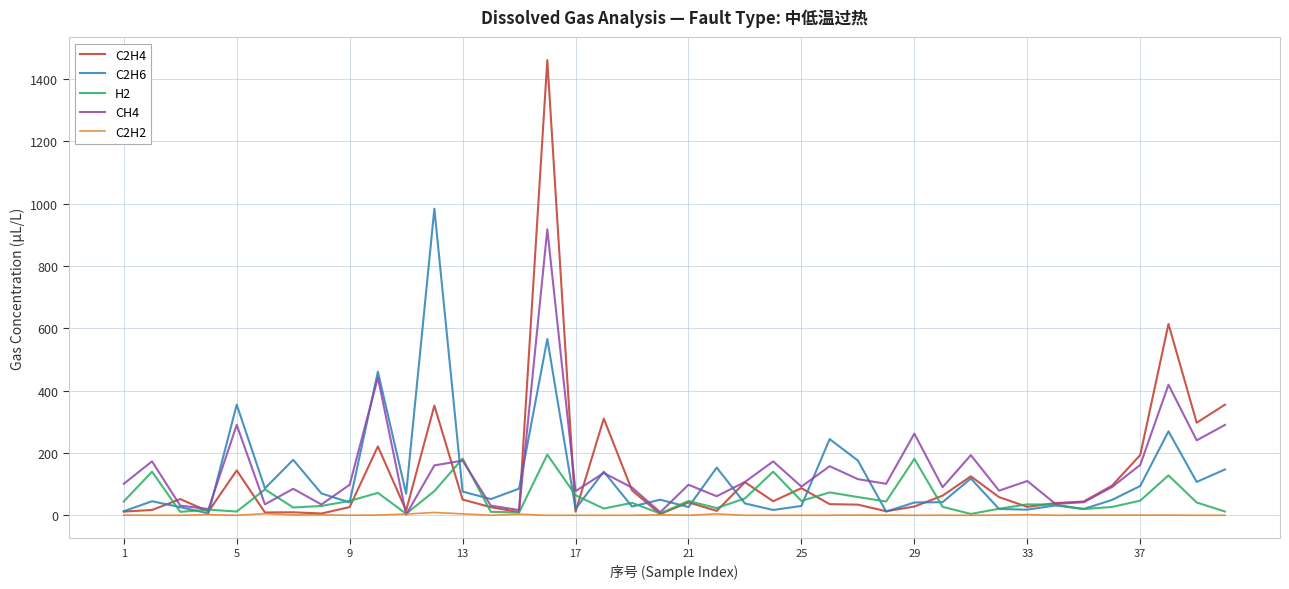

Rank the series by their maximum value, from lowest to highest.

C2H2, H2, CH4, C2H6, C2H4